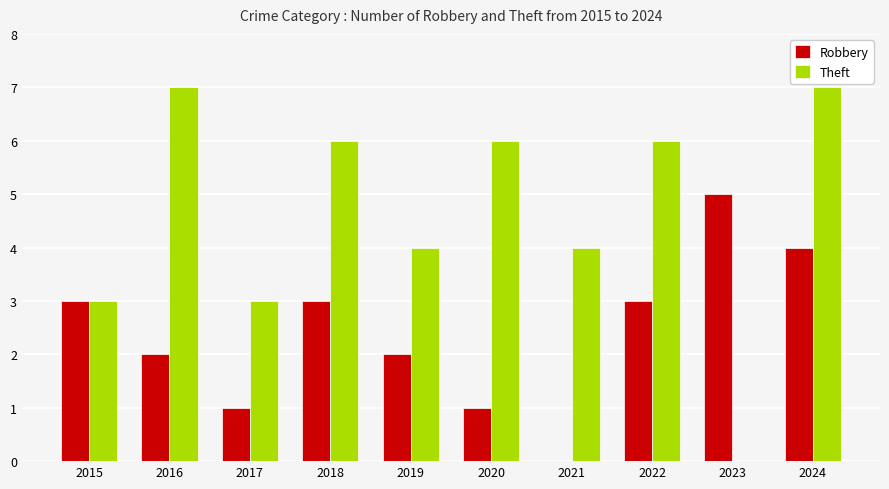

At which category is the sum across all series the highest?

2024